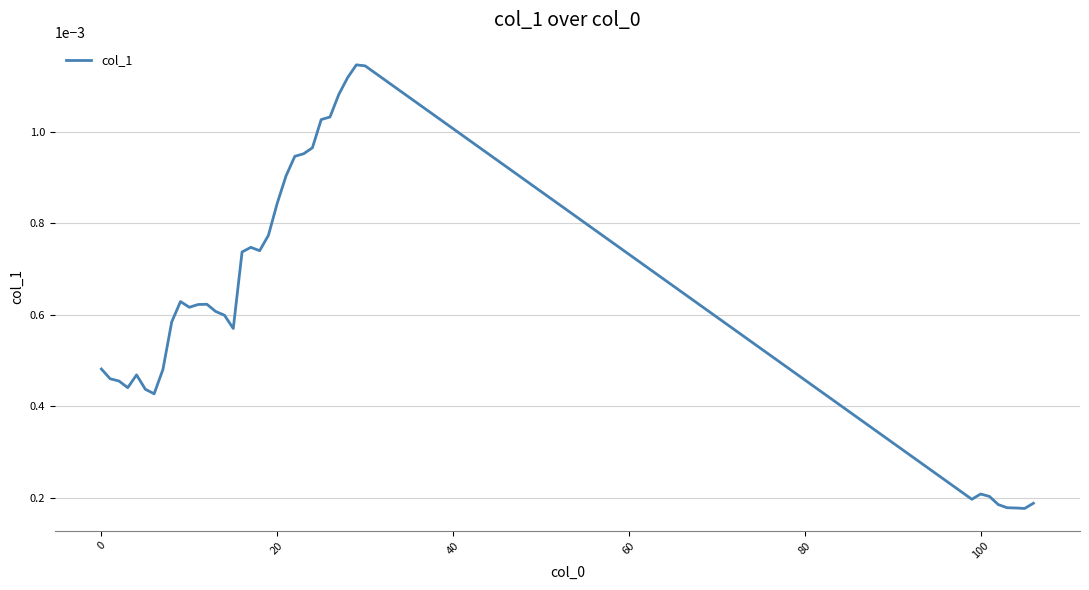

Does the chart display data point markers on the line(s)?

No